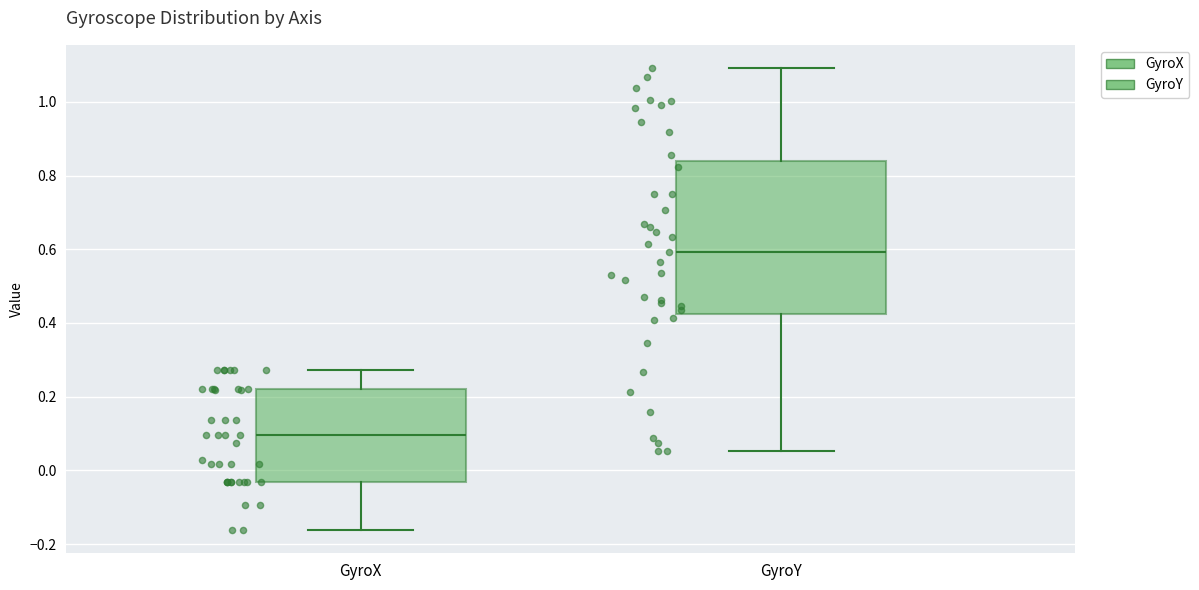

Which box has the lowest median line?

GyroX